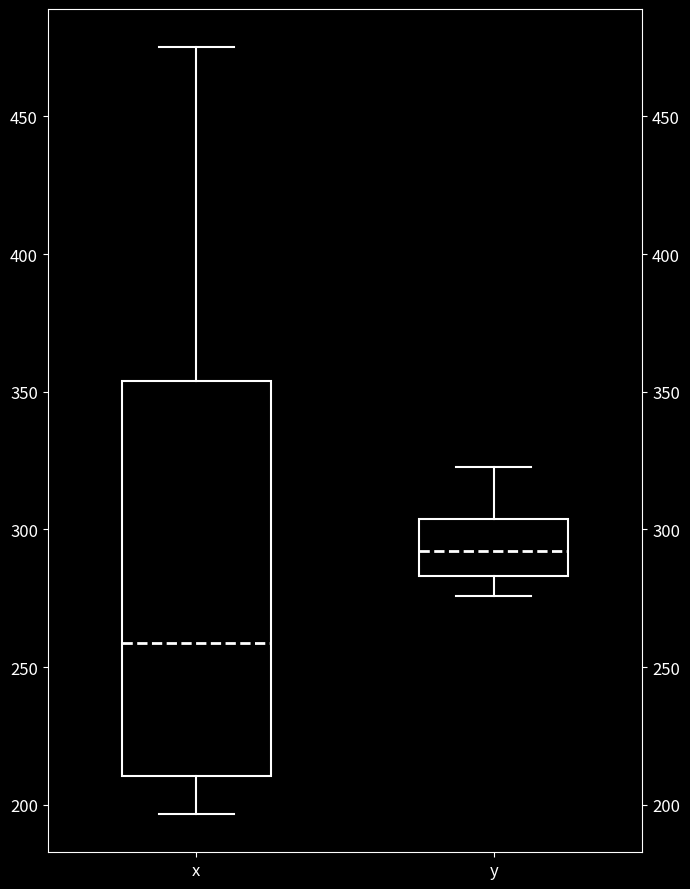

Where does the median line of the box for x sit on the y-axis? The values are not printed on the chart, so give them approximately, as read against the axis.

260